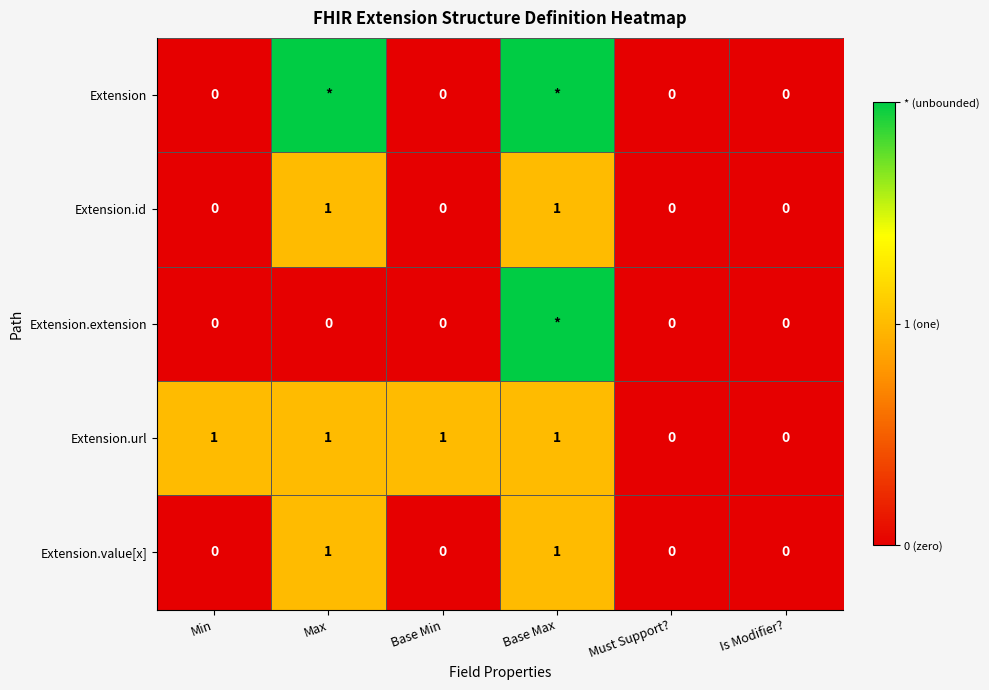

The value of Extension.value[x] at Base Max is 1. True or false?

True